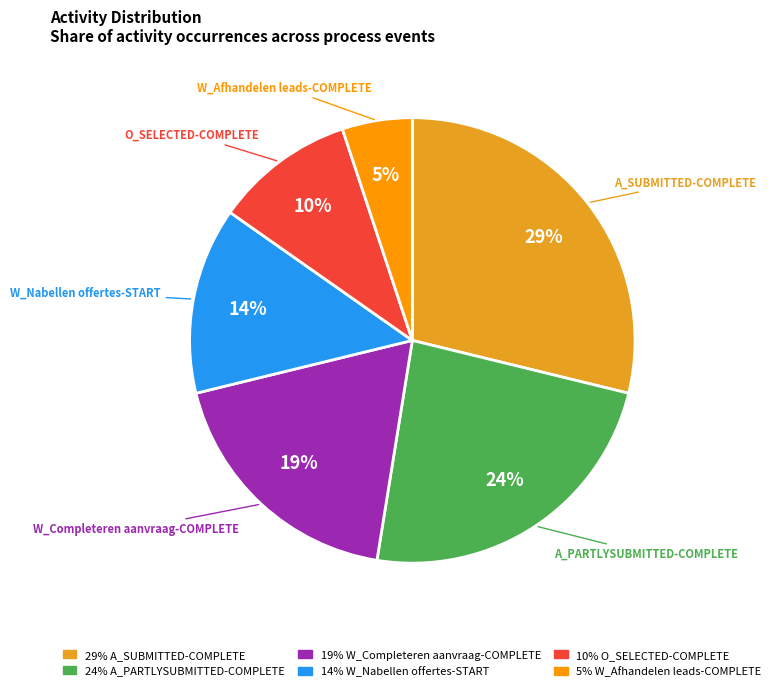

Which has a higher value, W_Afhandelen leads-COMPLETE or W_Completeren aanvraag-COMPLETE?

W_Completeren aanvraag-COMPLETE